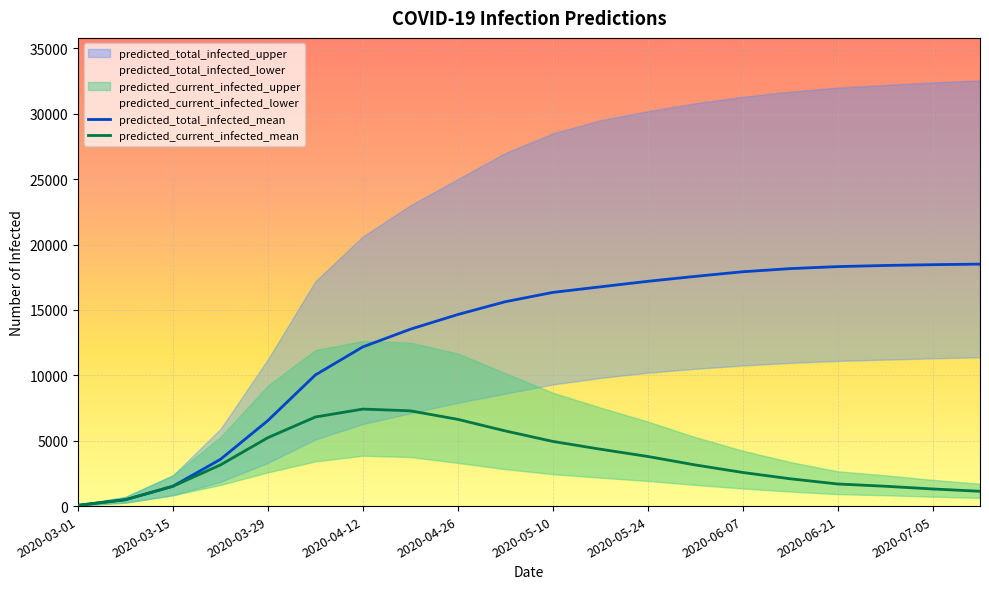

Is this an area chart (filled region under the line)?

No